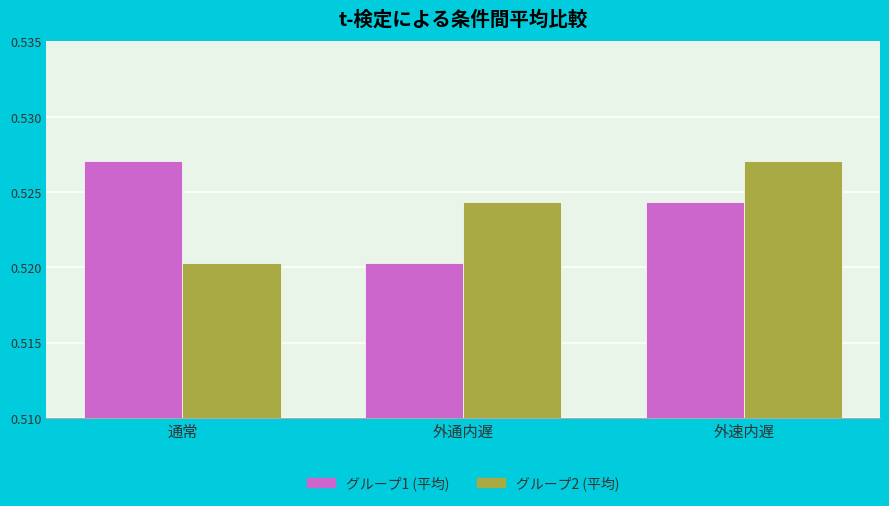

Which series changed the most between 通常 and 外通内遅?

グループ1 (平均)